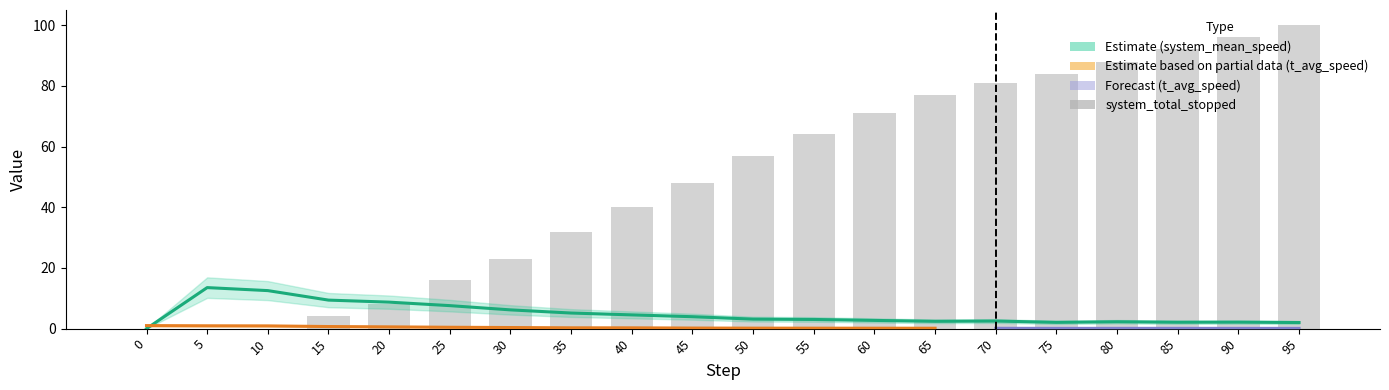

How many values in the system_total_stopped_bar series are below 57?

10